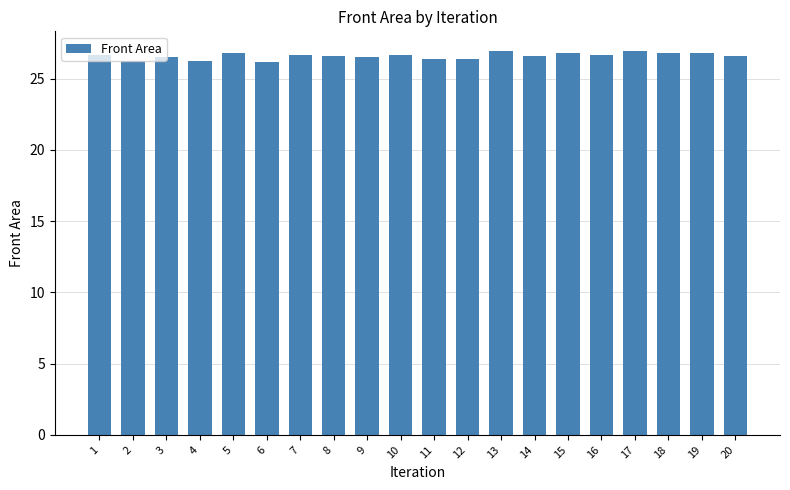

Count the number of categories in the chart.

20